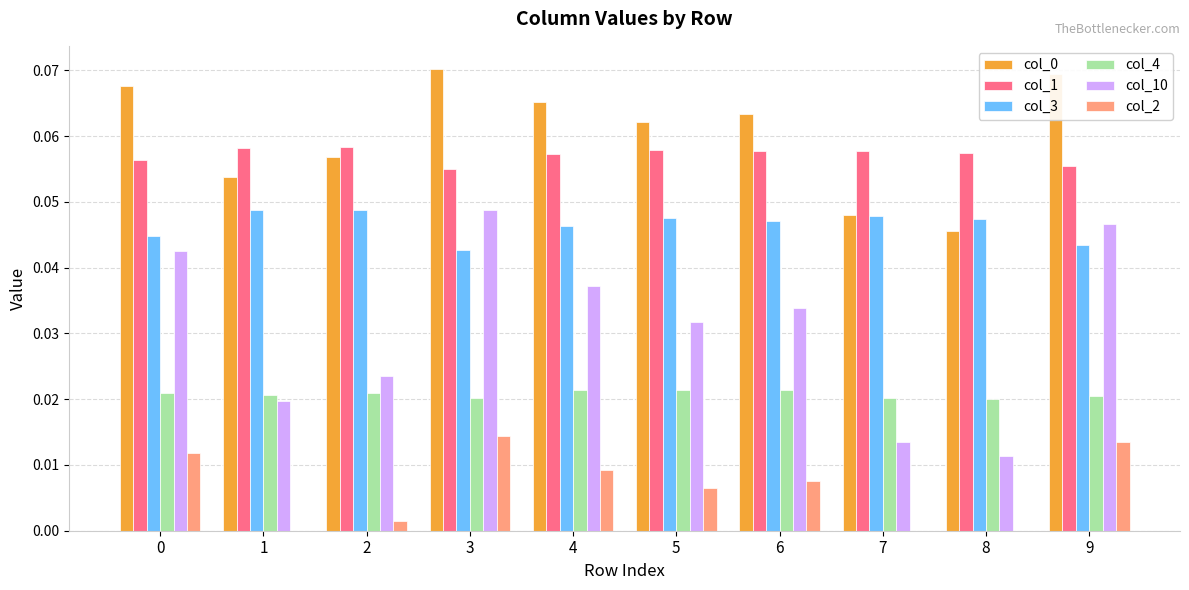

The col_0 series shows 0.0 at 9. True or false?

False